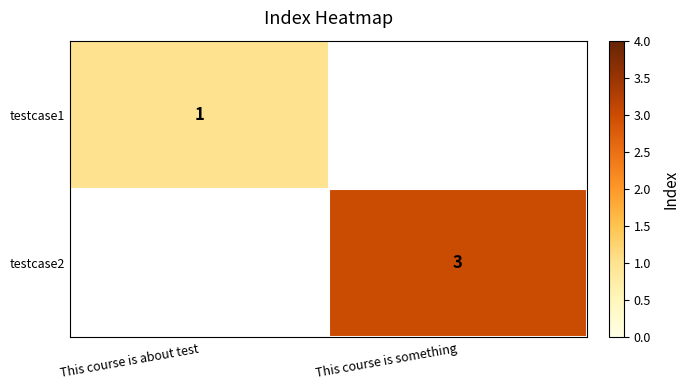

How many positive values does the testcase2 series have?

1